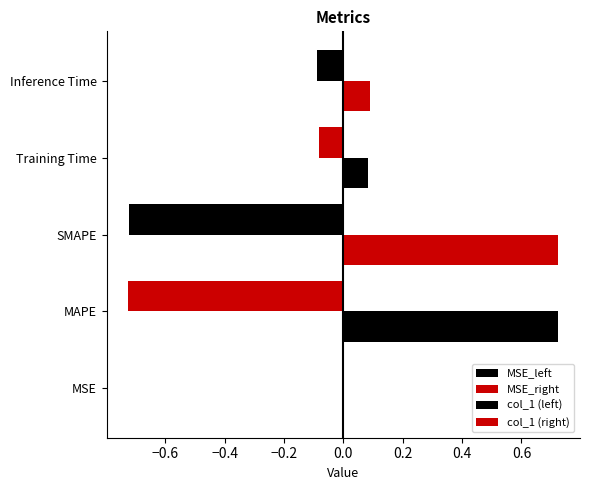

What is the label of the 3rd bar from the left?

SMAPE